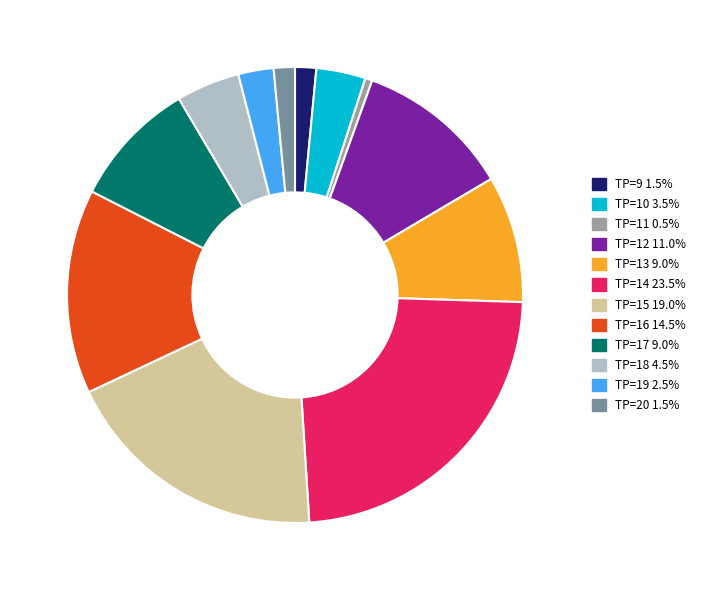

Is there a majority slice in this chart?

No